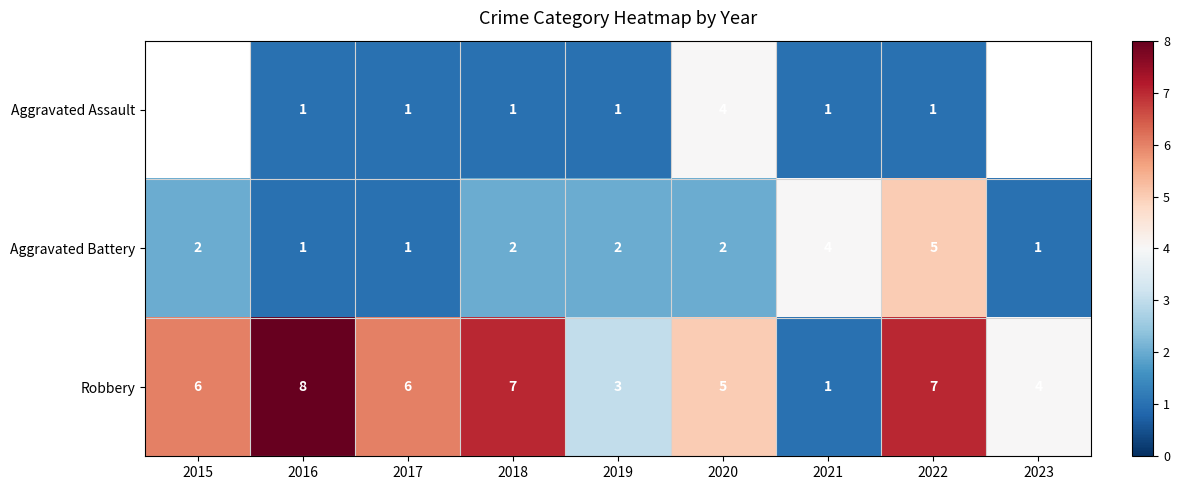

The Robbery series shows 7 at 2018. True or false?

True